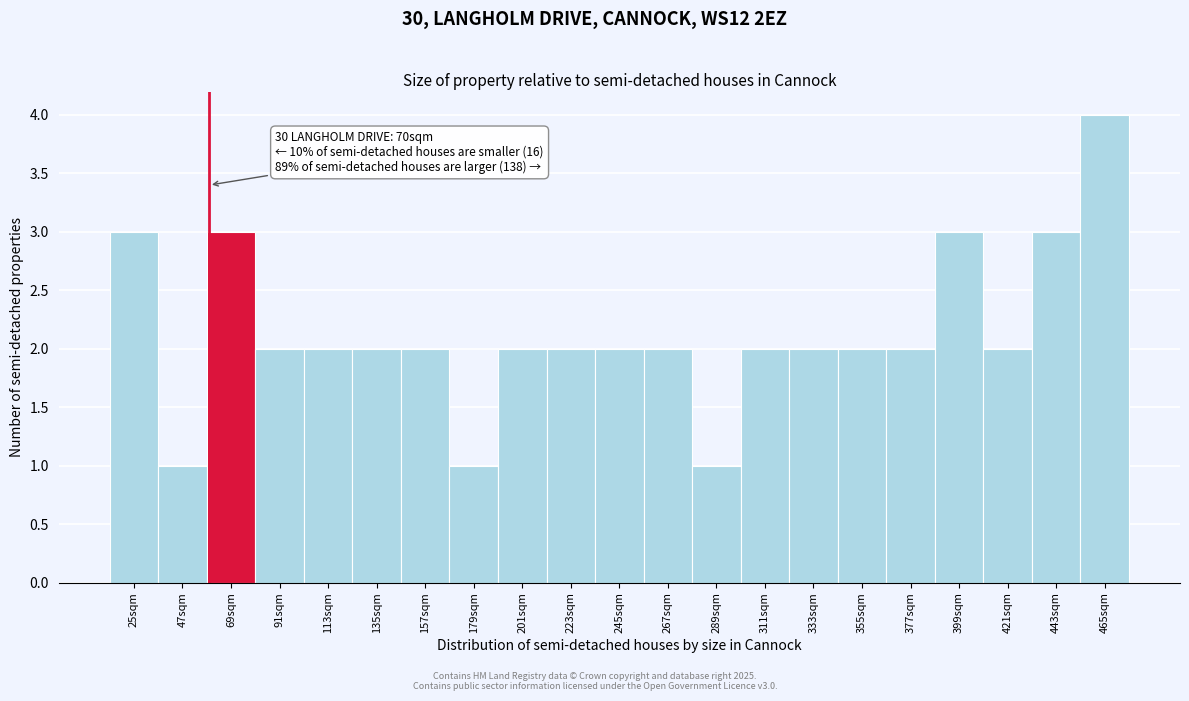

Reading right to left, transcribe all the data shown in this chart.

4	3	2	3	2	2	2	2	1	2	2	2	2	1	2	2	2	2	3	1	3